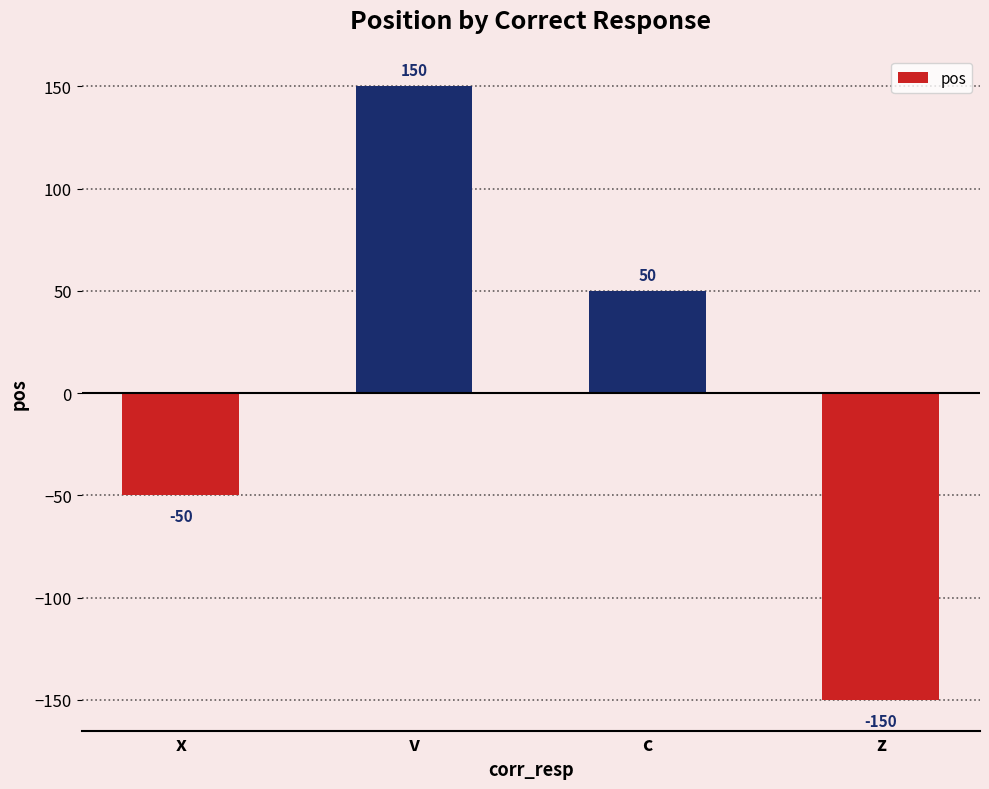

Which has a higher value, v or x?

v